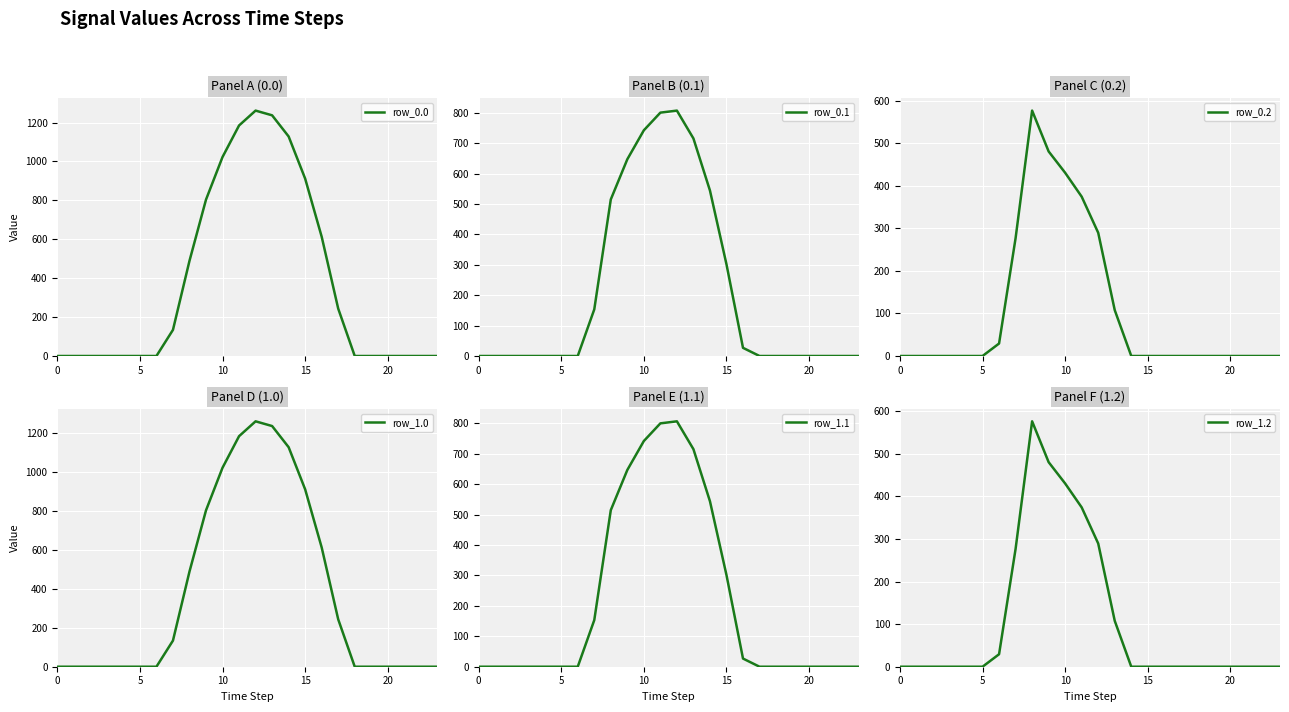

At which category does the chart reach its peak across all series?

12